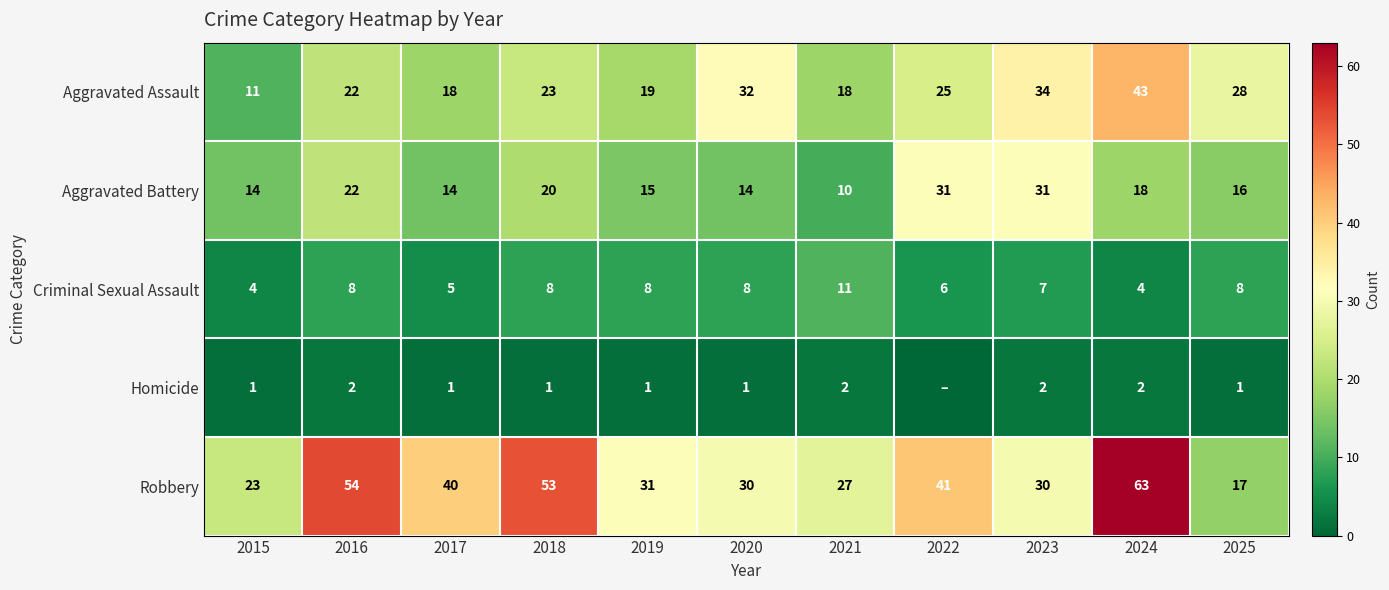

At which label does Aggravated Battery reach its minimum?

2021